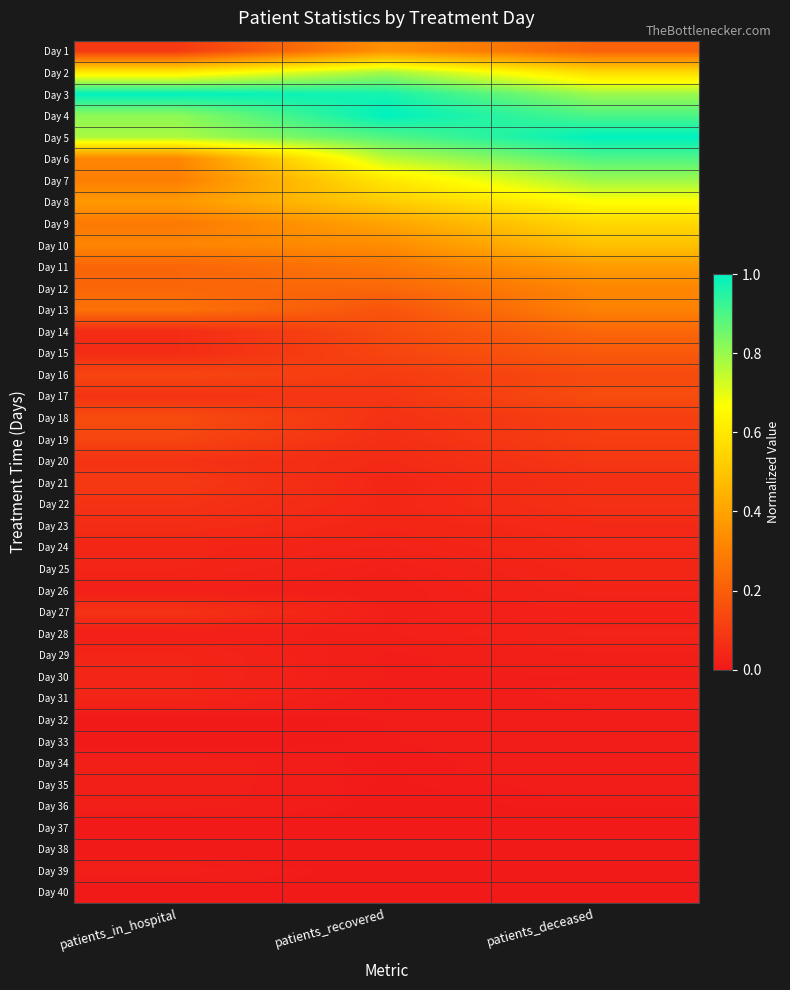

At which category is the sum across all series the highest?

patients_deceased